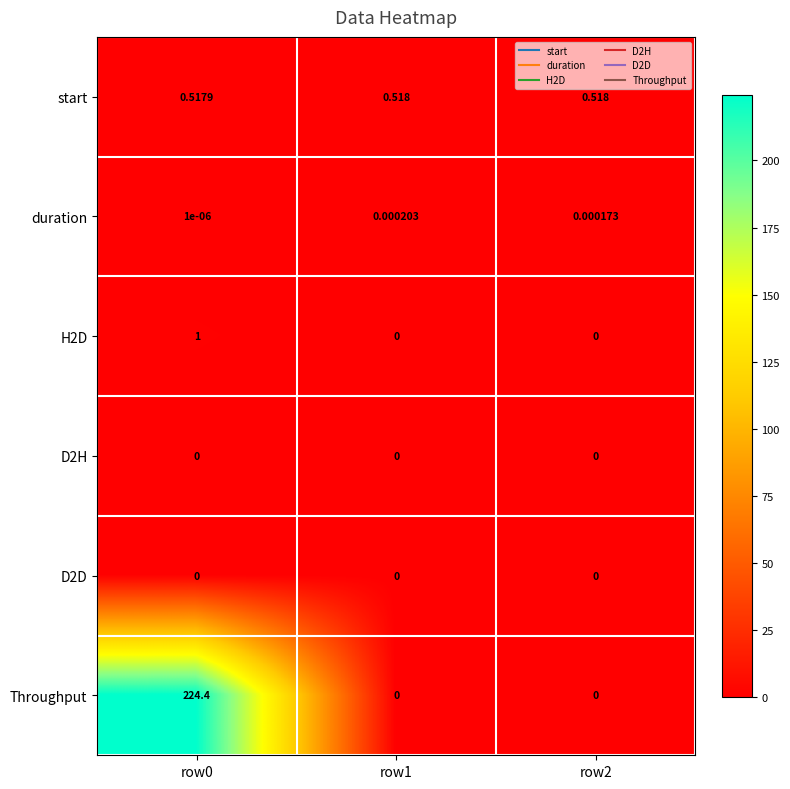

Which series has the largest total across all categories?

Throughput